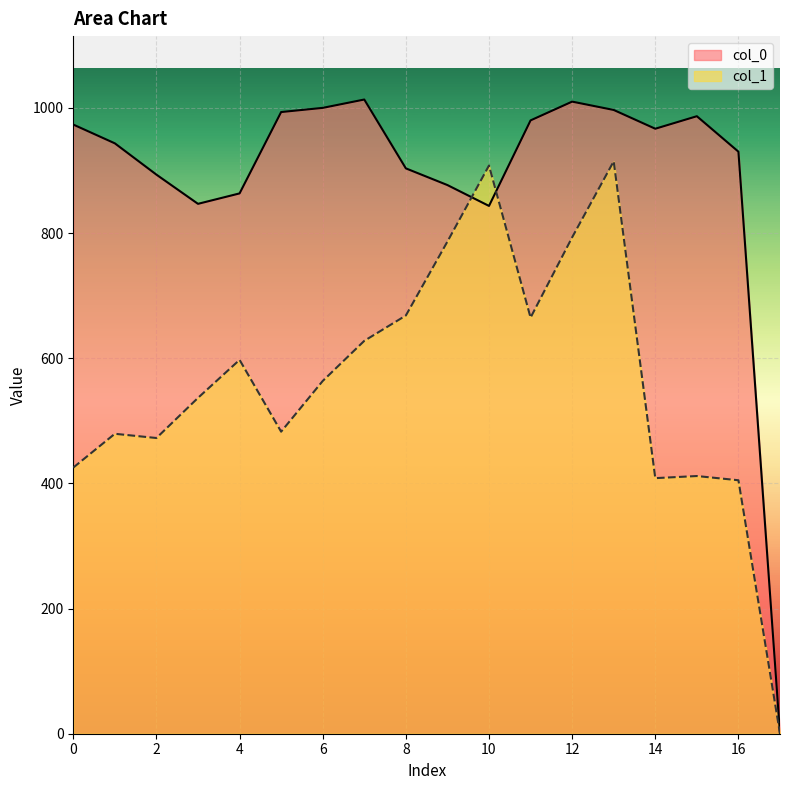

The value of col_0 at 11 is 980.0. True or false?

True